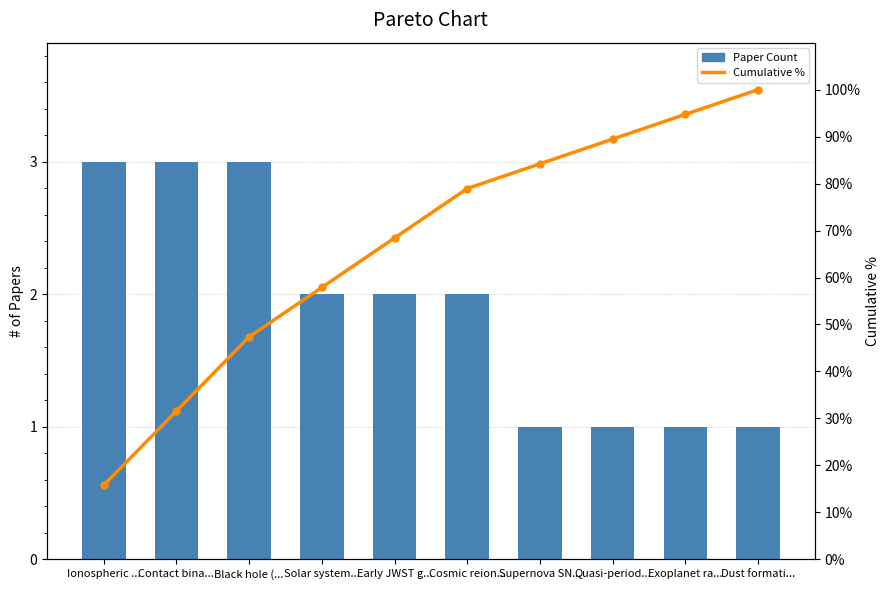

Rank the categories by Cumulative % value from lowest to highest.

Ionospheric ..., Contact bina..., Black hole (..., Solar system..., Early JWST g..., Cosmic reion..., Supernova SN..., Quasi-period..., Exoplanet ra..., Dust formati...